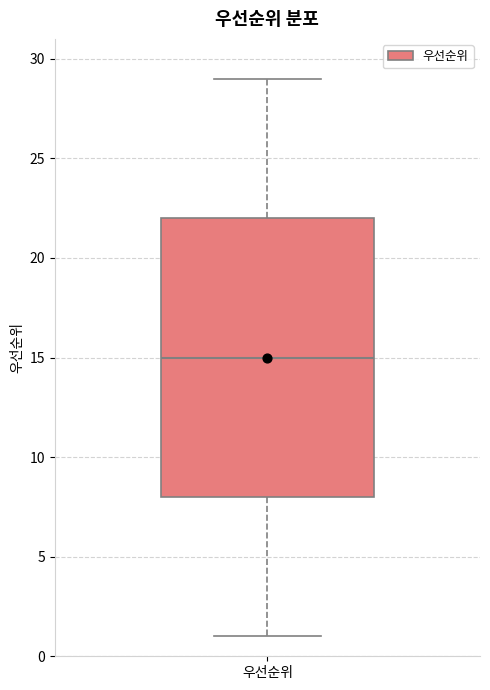

Where does the median line of the box for 우선순위 sit on the y-axis? The values are not printed on the chart, so give them approximately, as read against the axis.

15